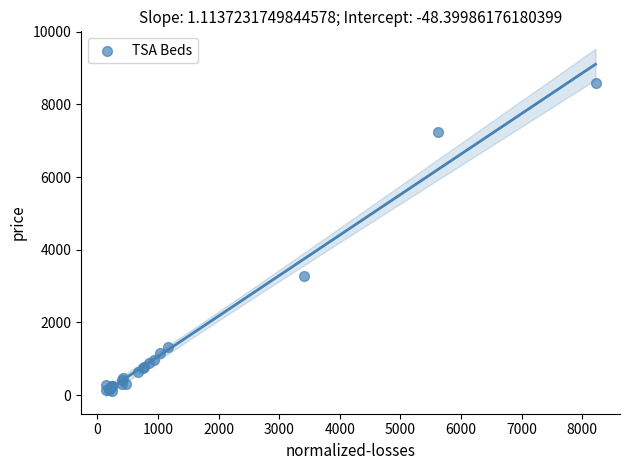

What Y value in the scatter plot is closest to 4350?

3276